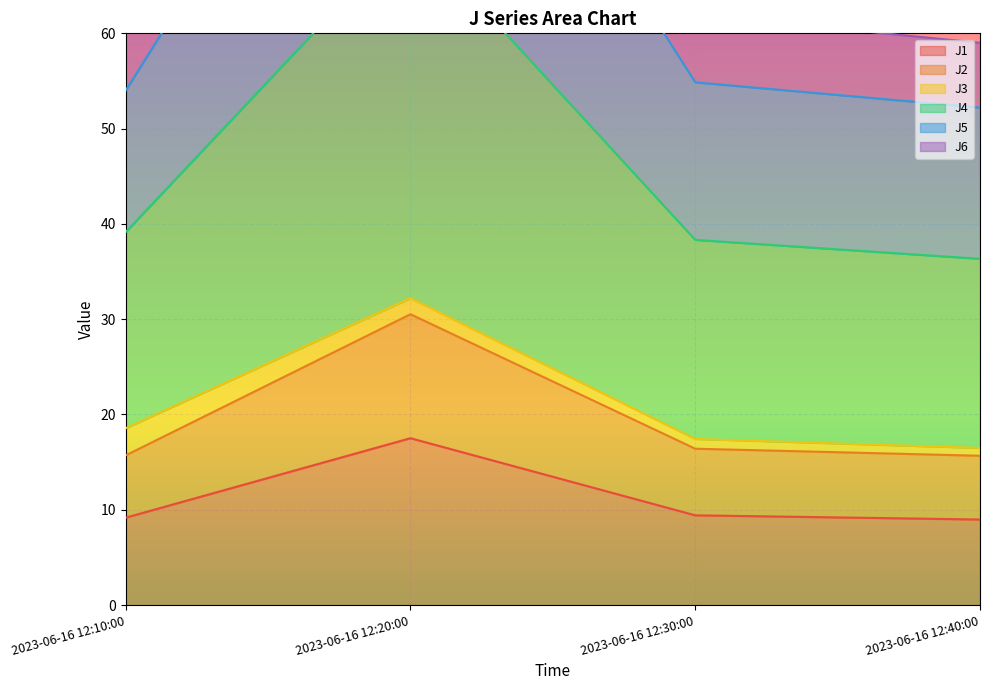

What is the average value of the J1 series?

11.3